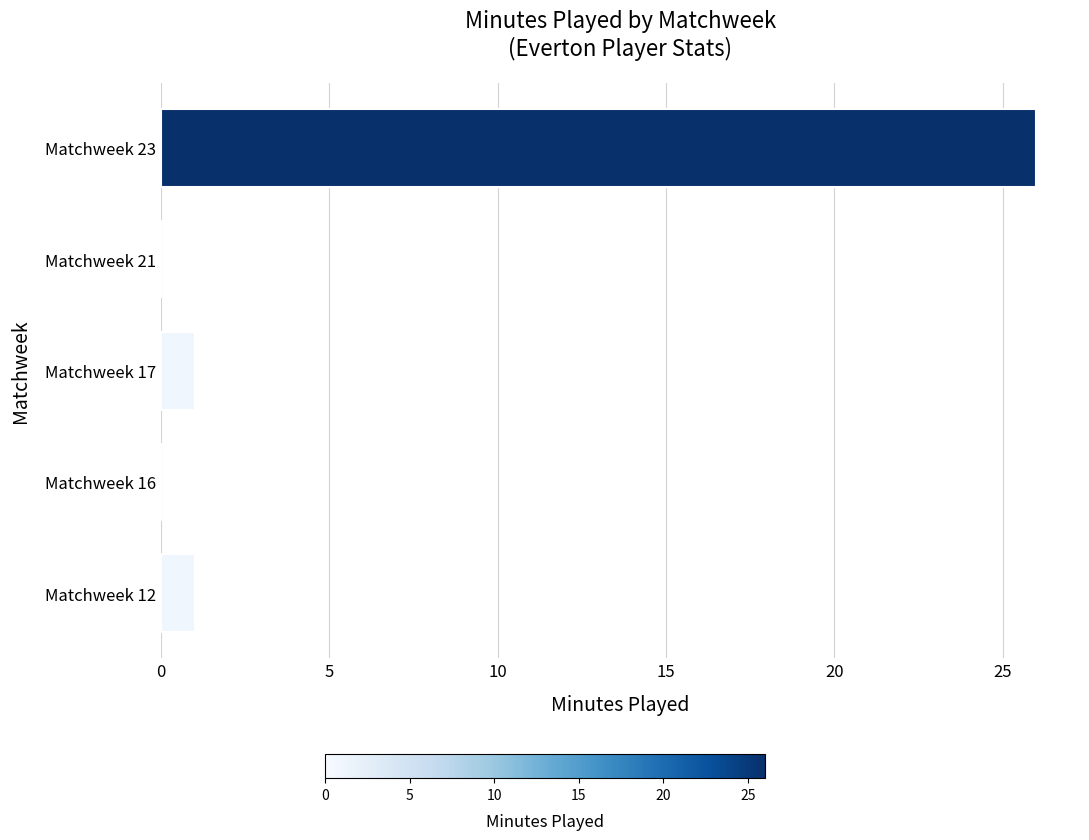

The chart shows a value of 1 at Matchweek 17. True or false?

True